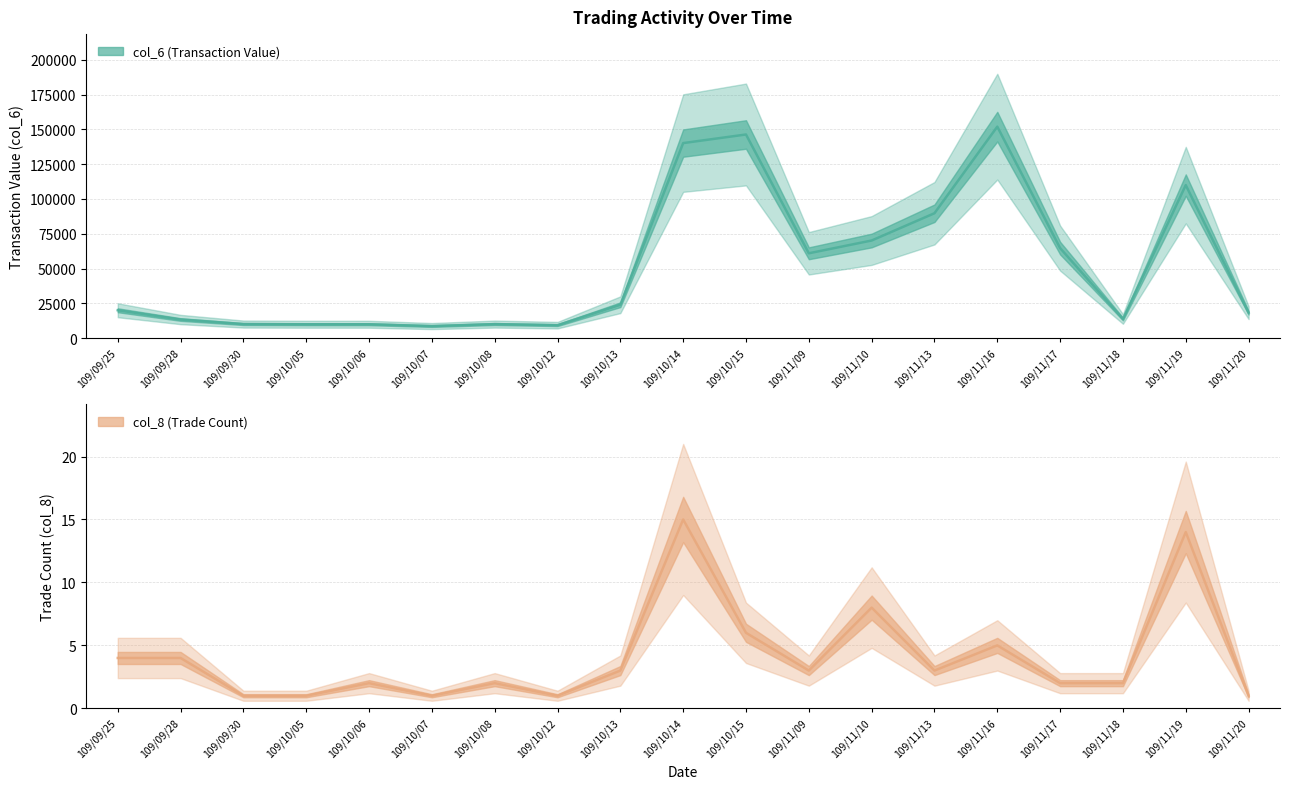

How many interior local peaks does the col_8 series have?

6